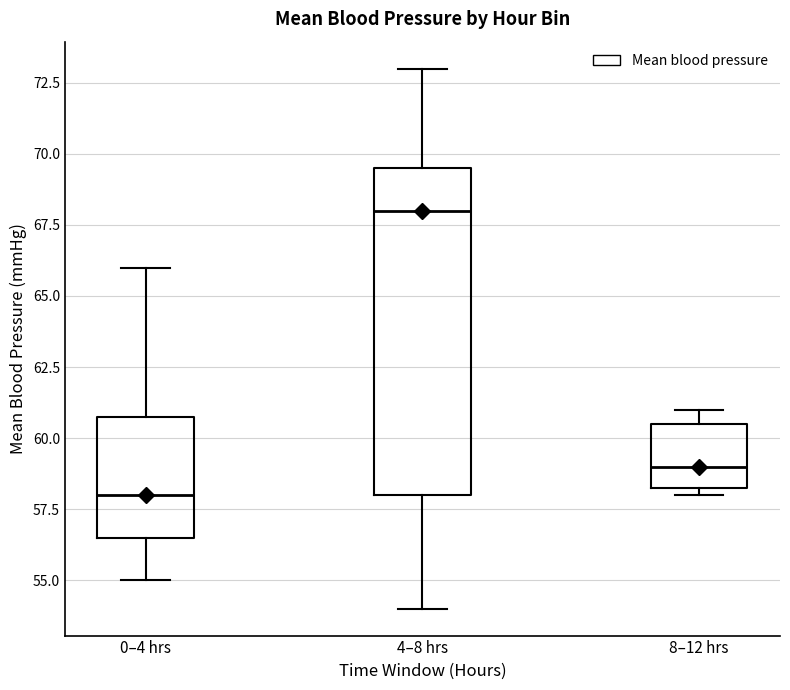

Reading left to right, transcribe this box plot: for each box, give where its median line is, the range the box spans, and where its two whiskers end, as read against the y-axis. The values are not printed on the chart, so give them approximately, as read against the axis.

0–4 hrs: median 58.0, box 56.5 to 61.0, whiskers 55.0 to 66.0
4–8 hrs: median 68.0, box 58.0 to 69.5, whiskers 54.0 to 73.0
8–12 hrs: median 59.0, box 58.5 to 60.5, whiskers 58.0 to 61.0